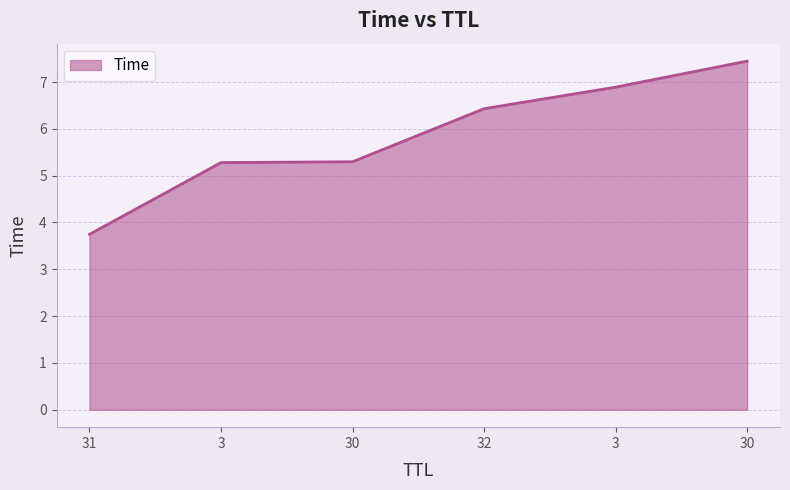

How many lines are shown in the chart?

1